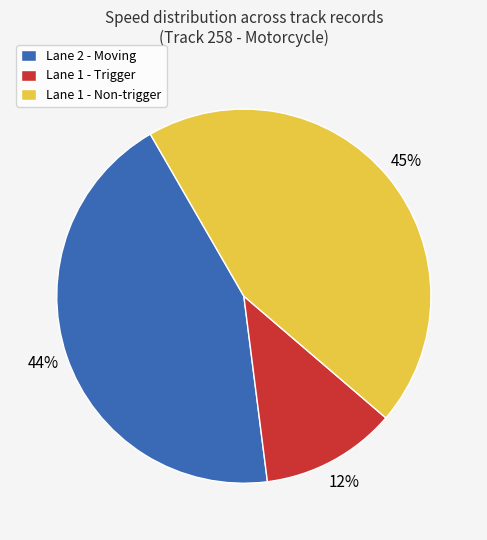

Is there a majority slice in this chart?

No